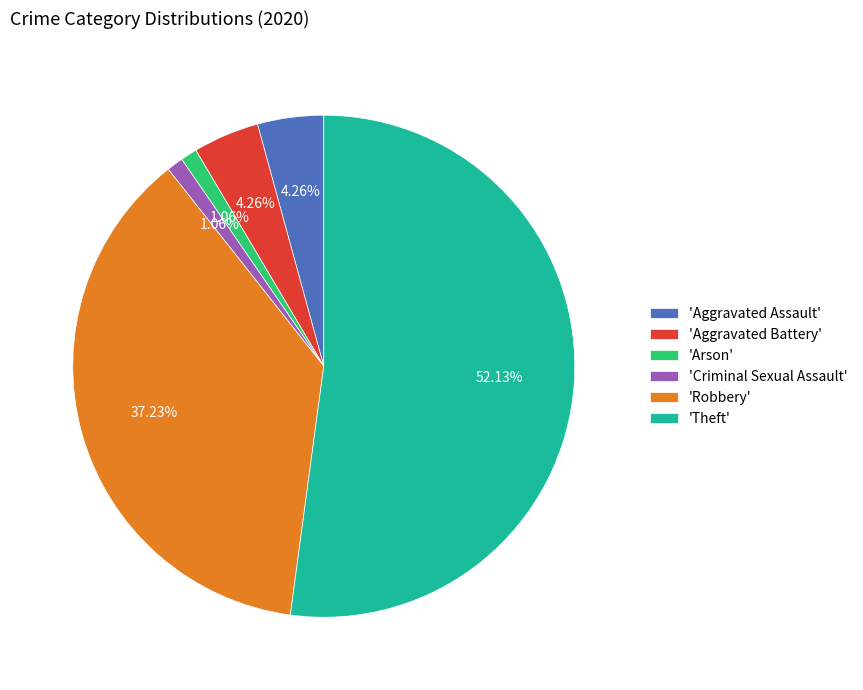

Is the sum of 'Theft' and 'Arson' greater than half?

Yes